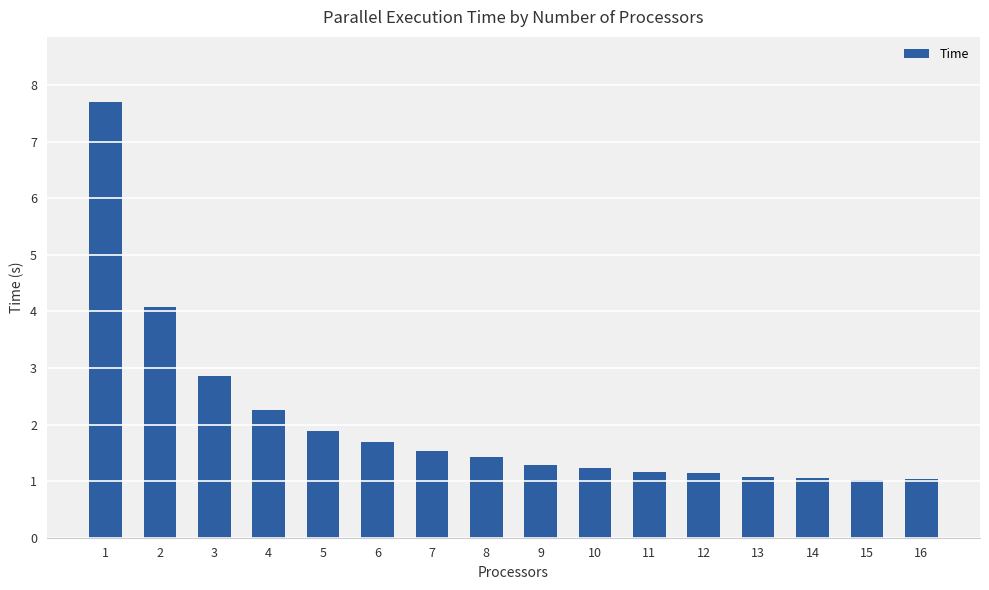

What value does the data have at 7?

1.5